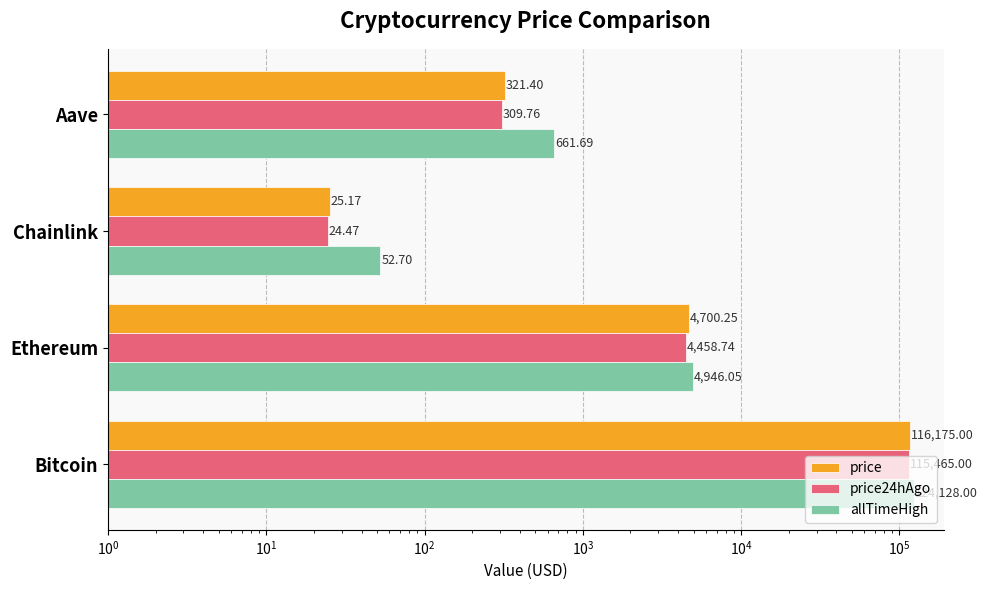

Which series has the largest total across all categories?

allTimeHigh